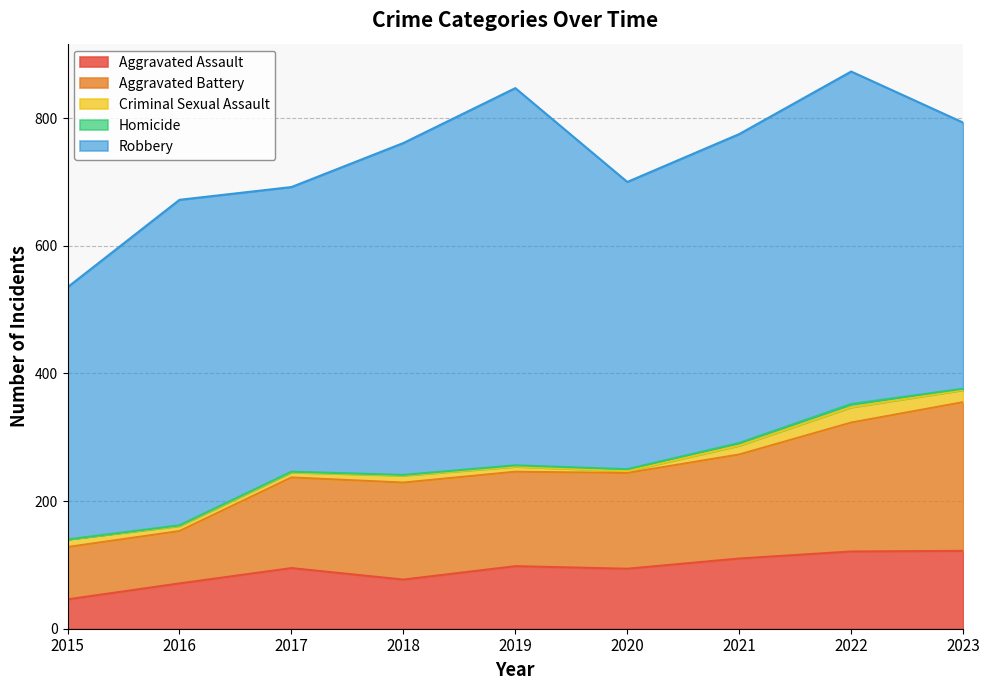

How many values in the Aggravated Battery series exceed 150?

4